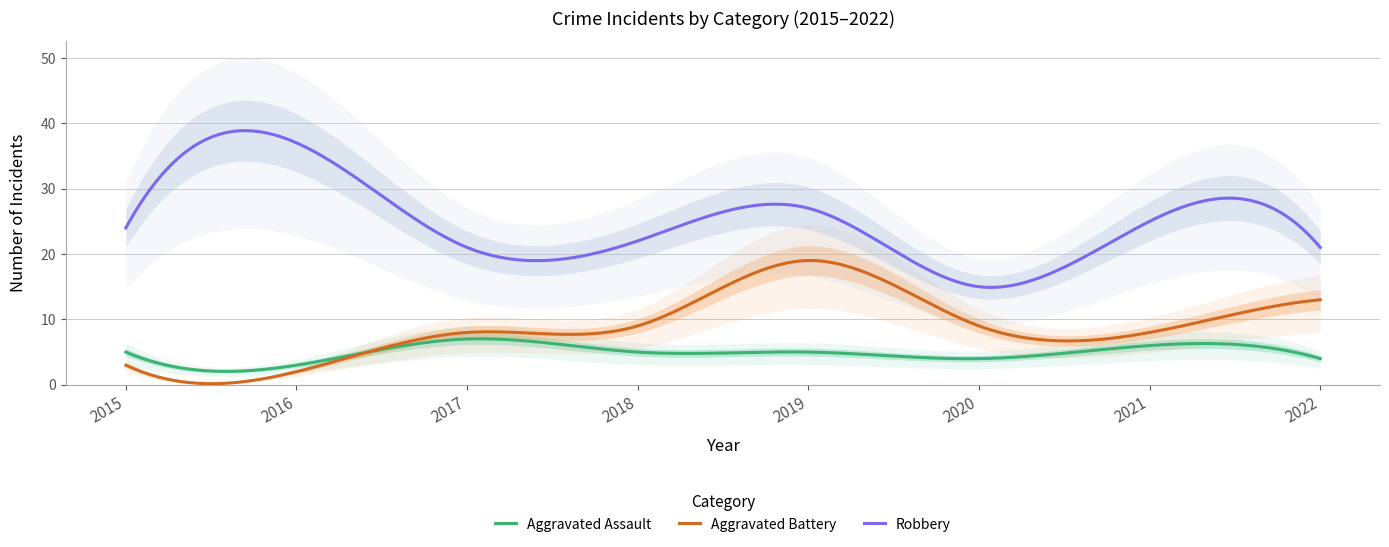

At which label is Aggravated Battery closest to 10?

2018